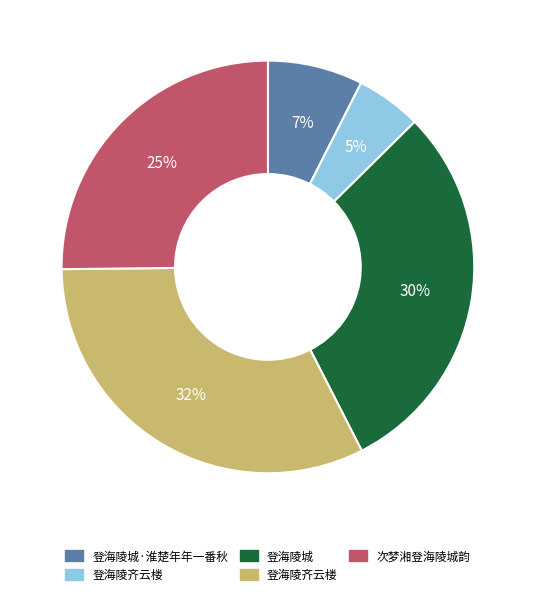

How many slices are in this pie chart?

5